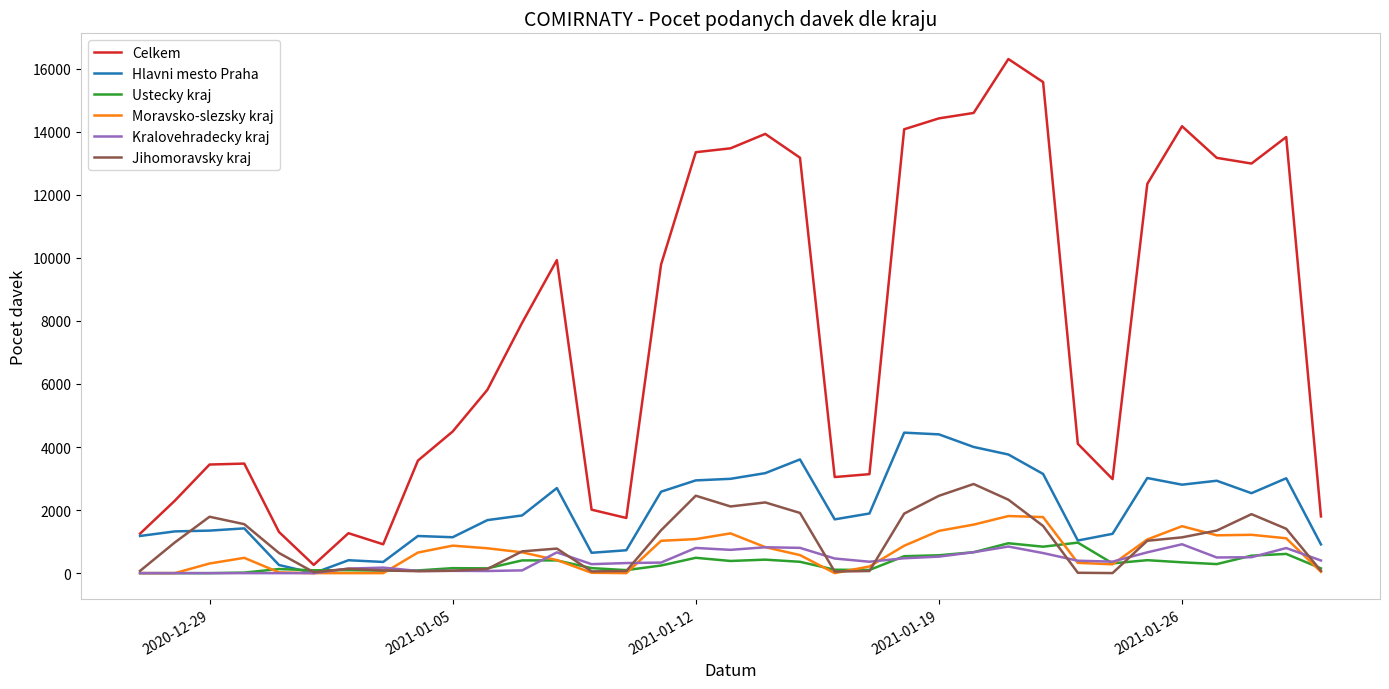

Which series has the largest total across all categories?

Celkem